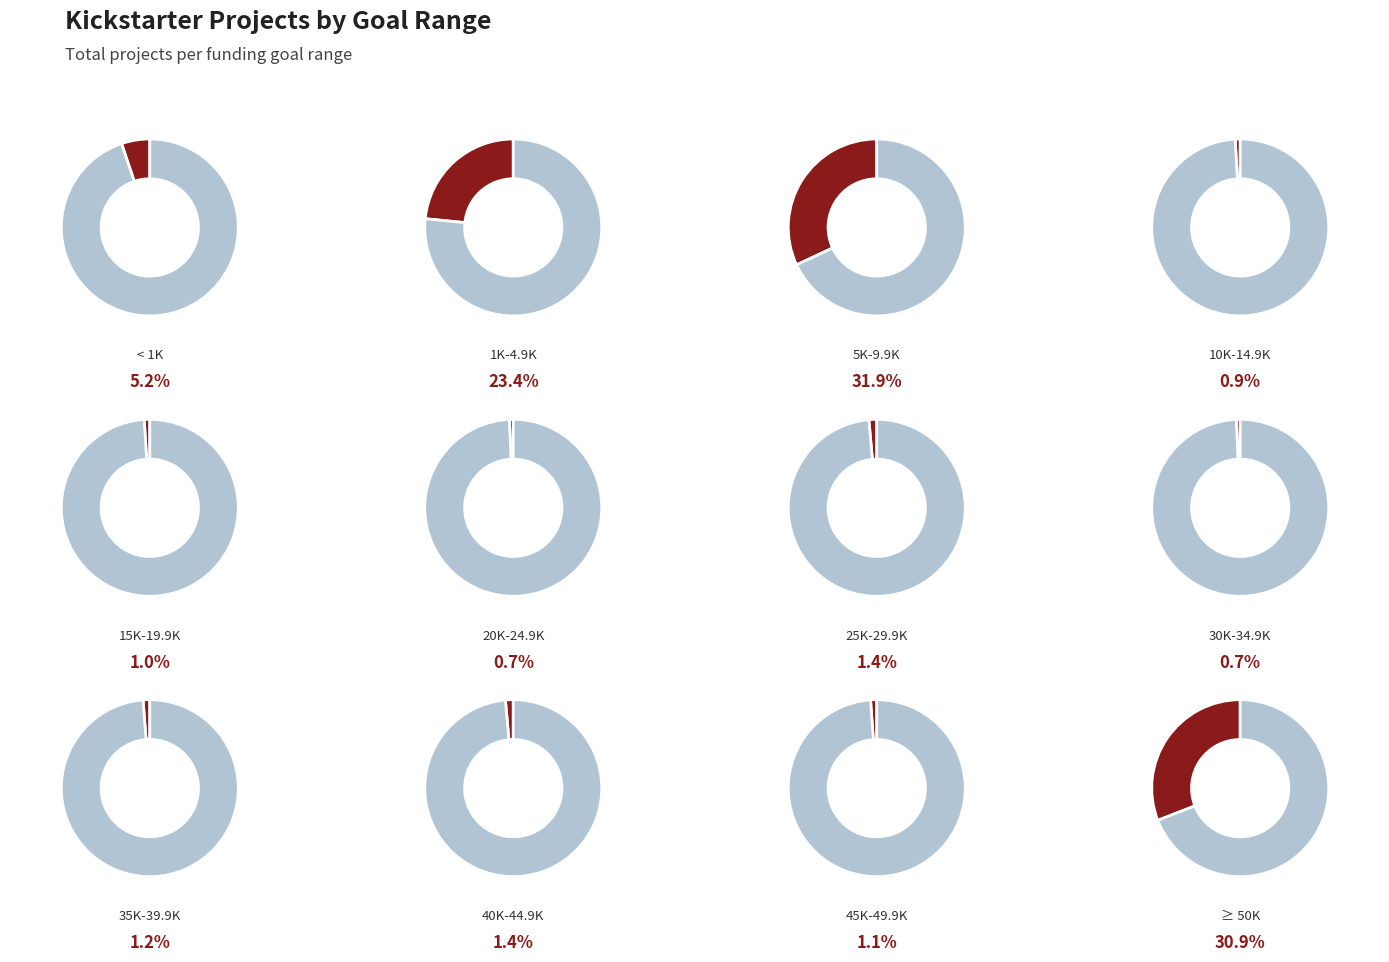

How many slices are in this pie chart?

12